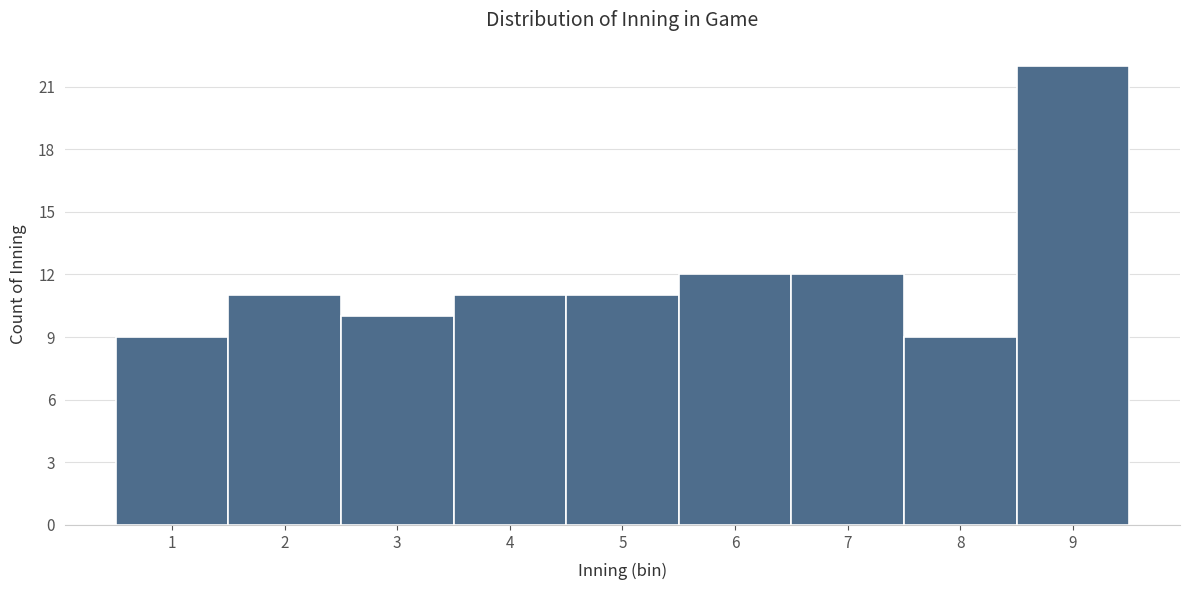

Reading left to right, transcribe this chart: for each bar, give the range it covers on the x-axis and its height. The values are not printed on the chart, so give them approximately, as read against the axis.

0.5 to 1.5: 9
1.5 to 2.5: 11
2.5 to 3.5: 10
3.5 to 4.5: 11
4.5 to 5.5: 11
5.5 to 6.5: 12
6.5 to 7.5: 12
7.5 to 8.5: 9
8.5 to 9.5: 22